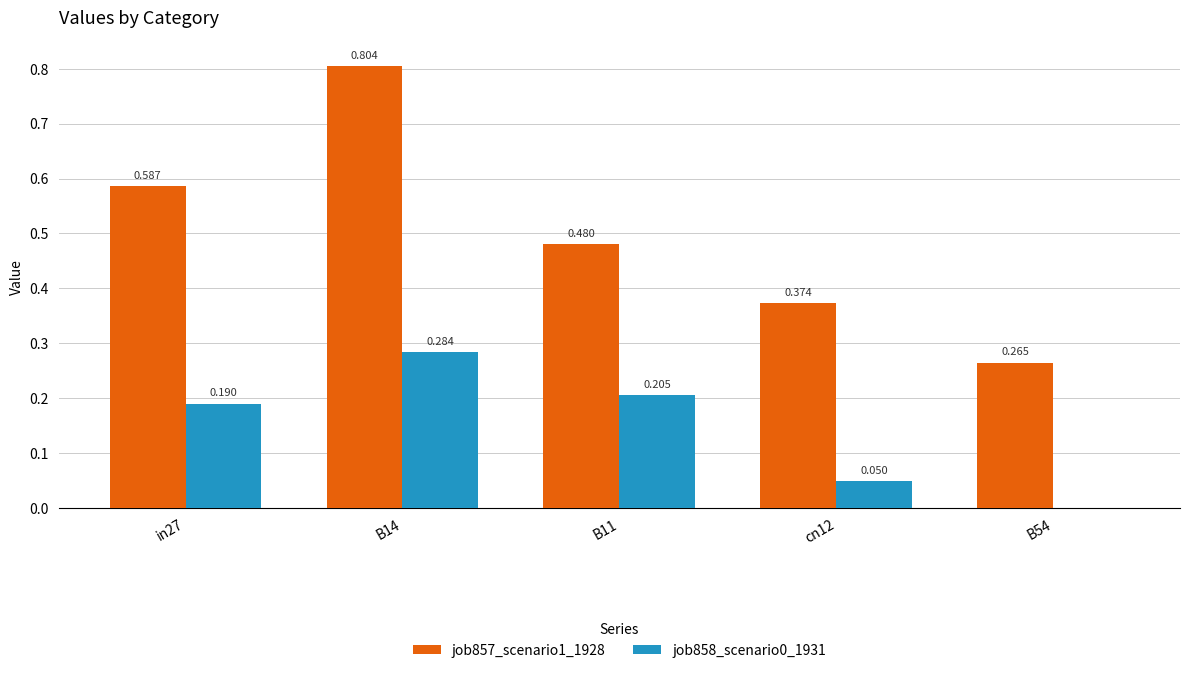

What is the maximum value shown in the chart?

0.8